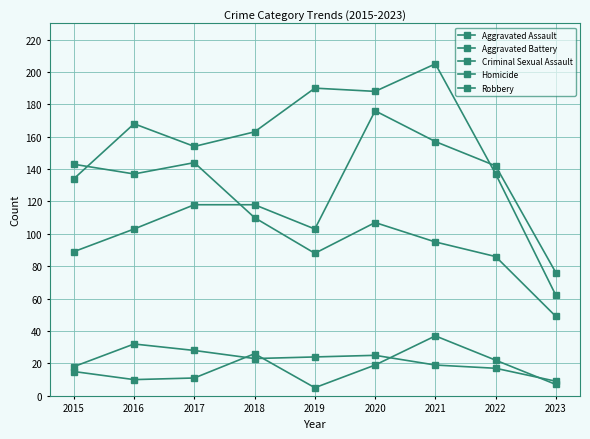

Rank the series at 2015 from highest to lowest value.

Robbery, Aggravated Battery, Aggravated Assault, Criminal Sexual Assault, Homicide